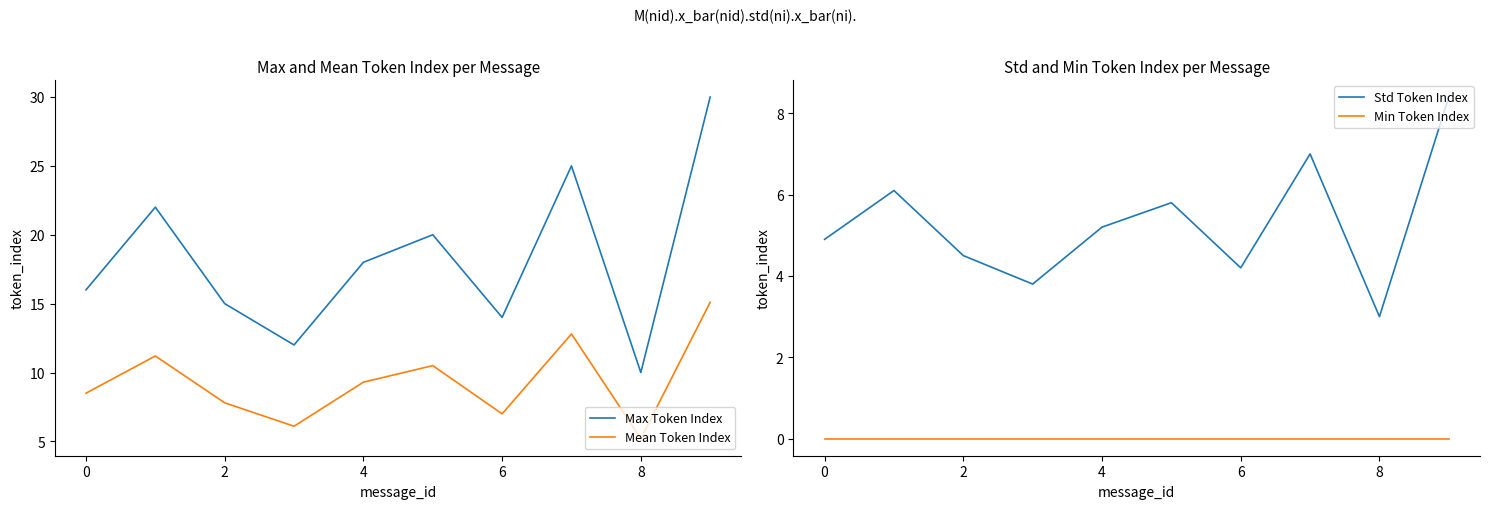

In Max Token Index, how many points are lower than both neighbors (excluding endpoints)?

3